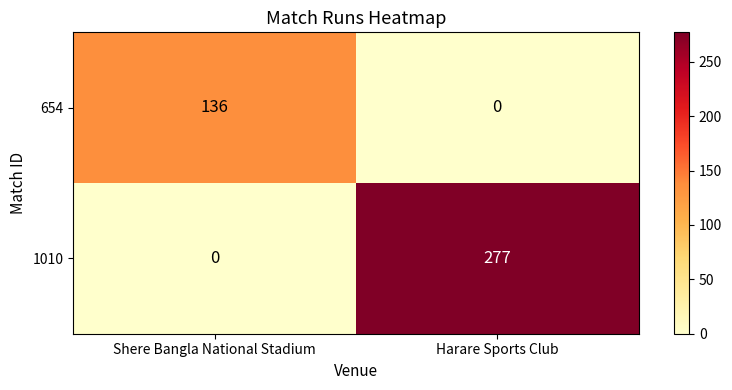

At which label is 1010 closest to 138?

Shere Bangla National Stadium